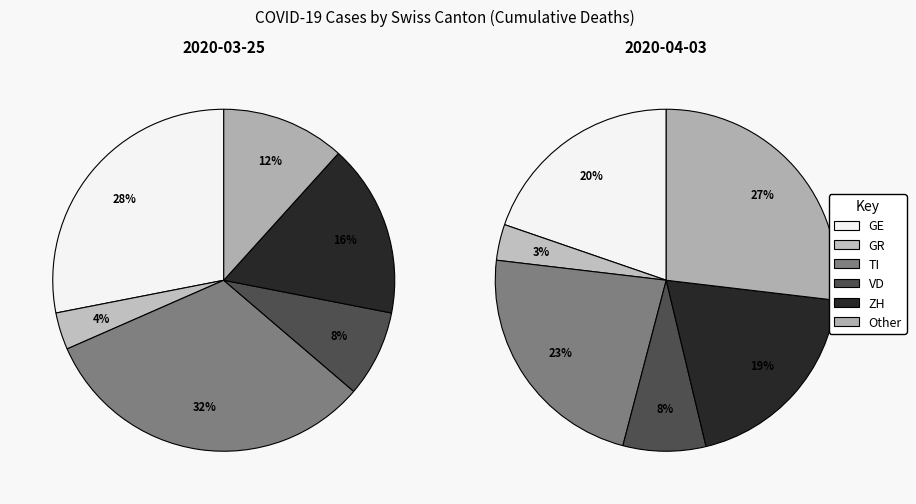

Is GE the majority of the pie?

No